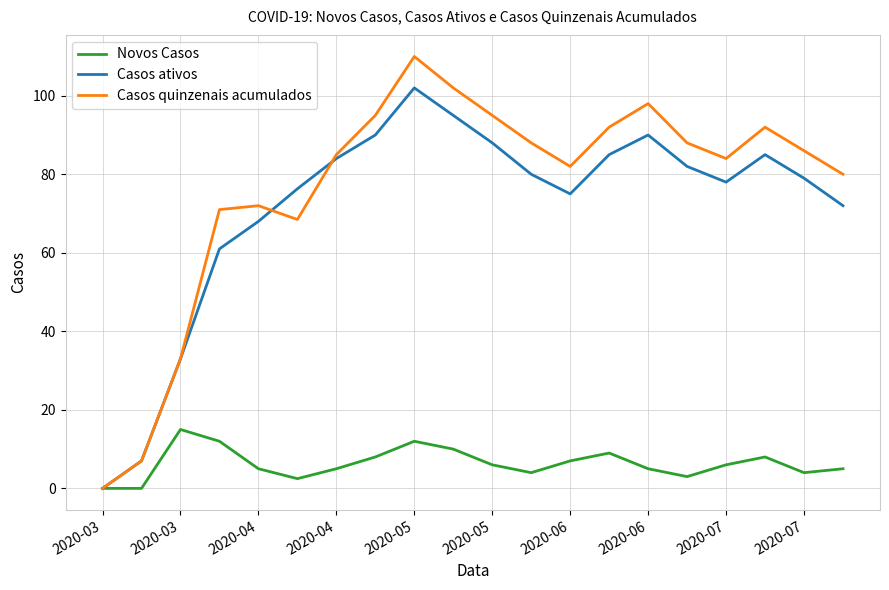

List the series in order of their peak value, highest first.

Casos quinzenais acumulados, Casos ativos, Novos Casos